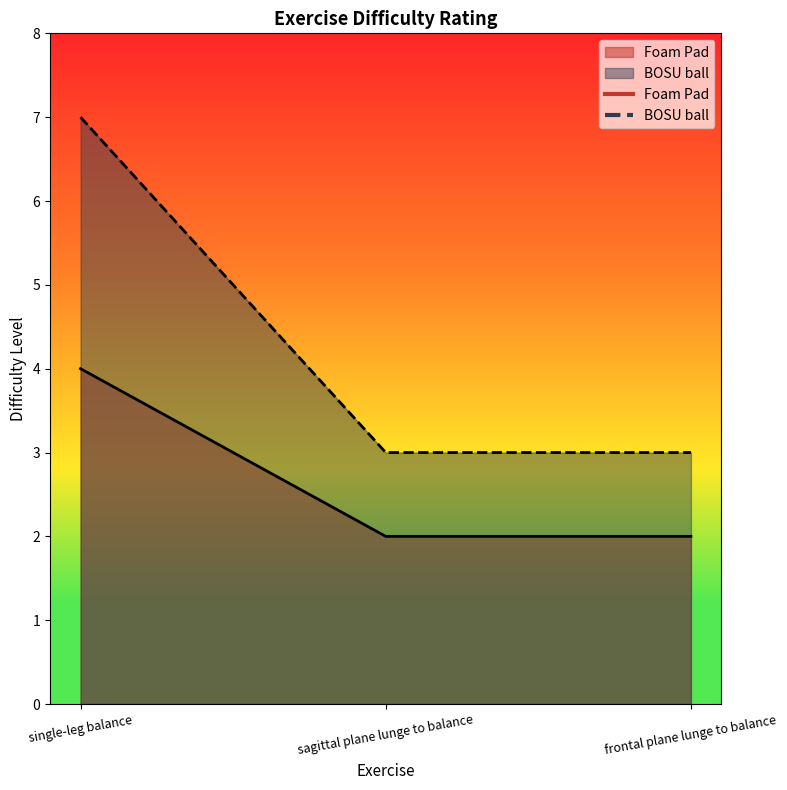

Which category has the lowest value in the BOSU ball series?

sagittal plane lunge to balance